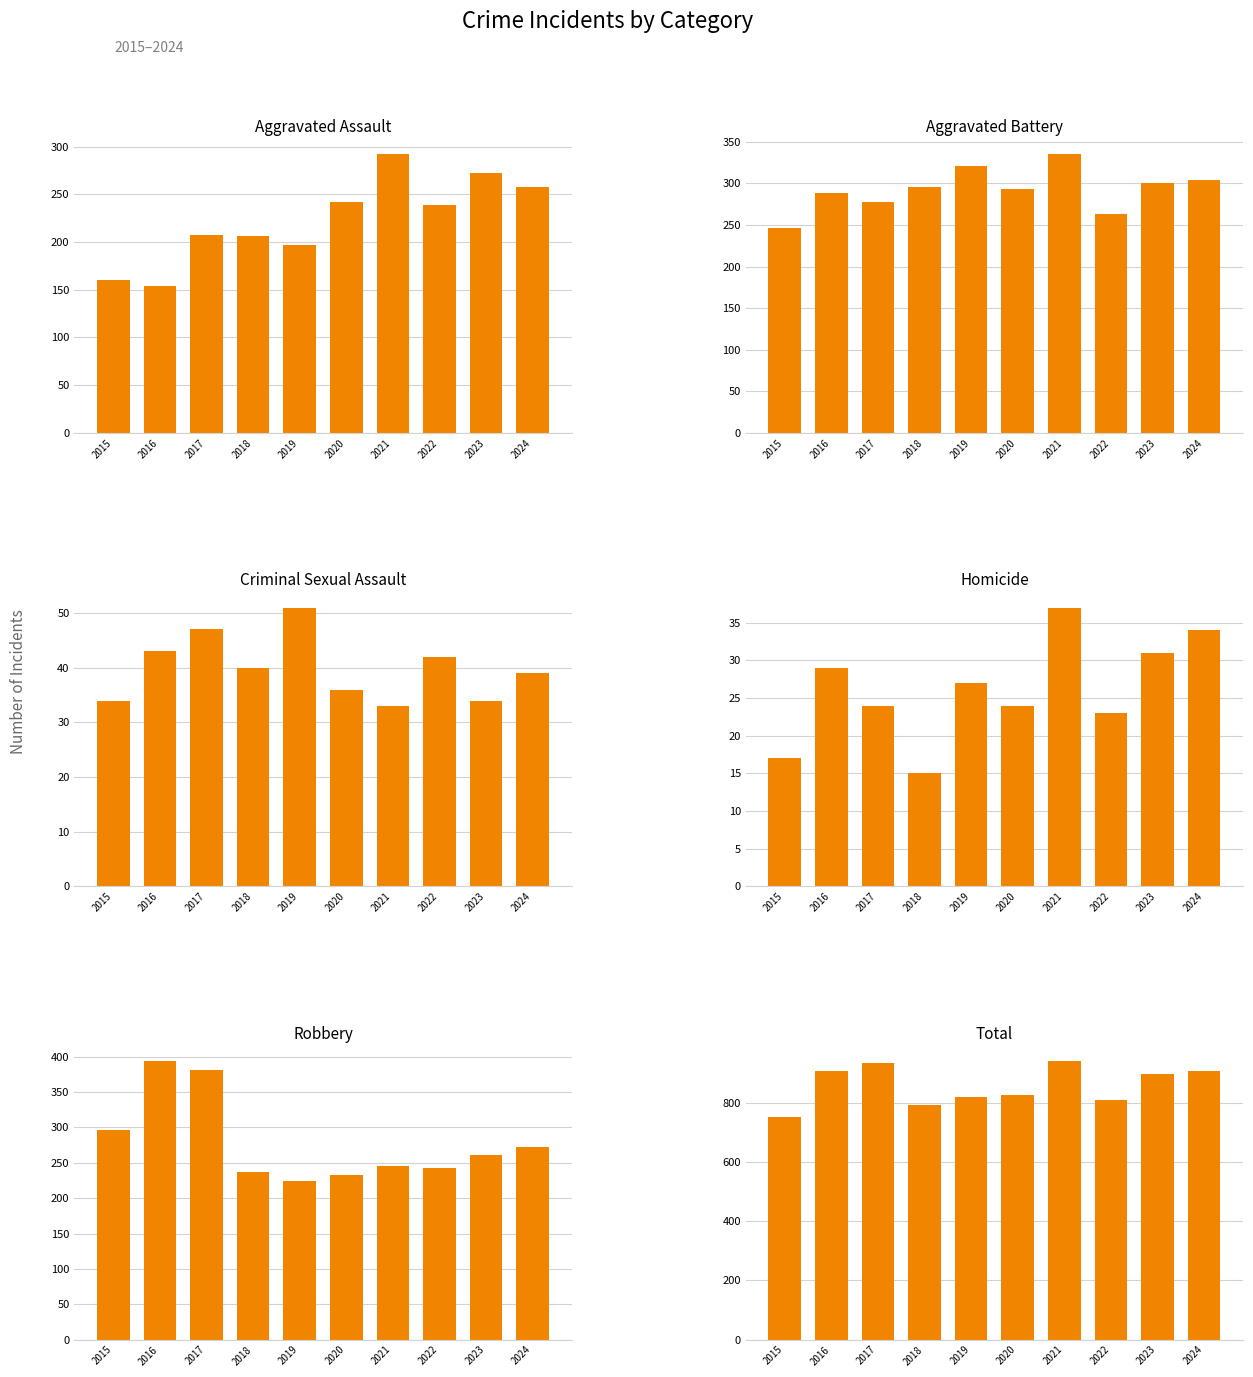

At which label does Aggravated Battery first exceed 296?

2019